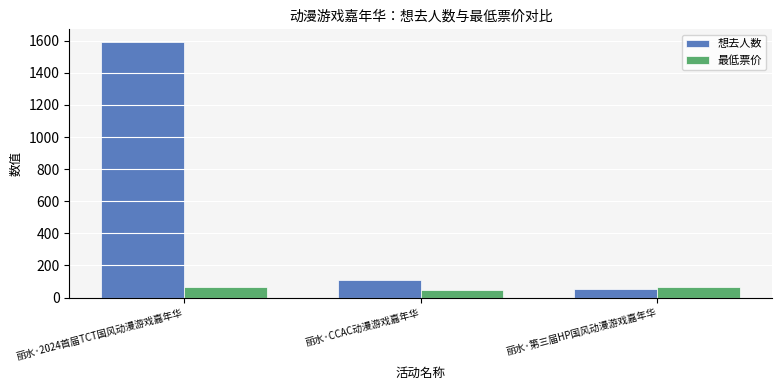

What is the difference between the maximum and minimum values in the 最低票价 series?

23